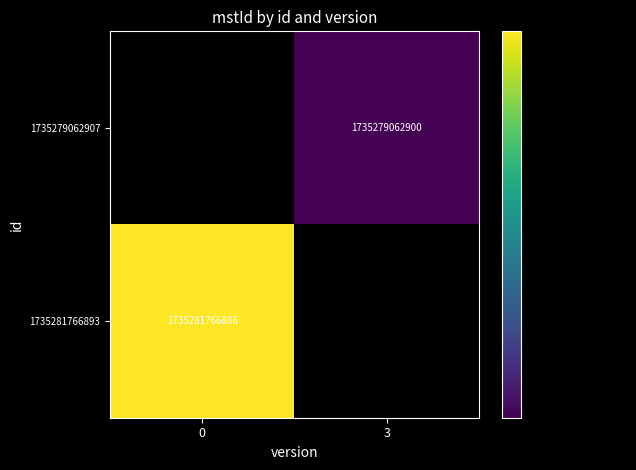

The value of 1735281766893 at 0 is 1735281766886. True or false?

True